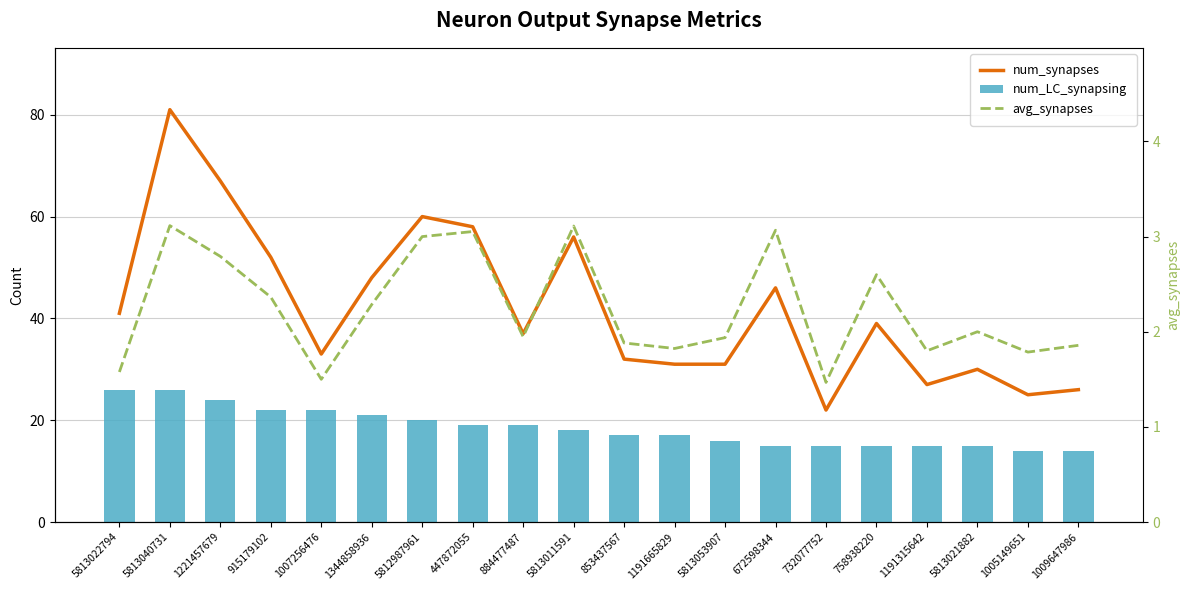

True or false: avg_synapses has a value of 1.6 at 5813022794.

True